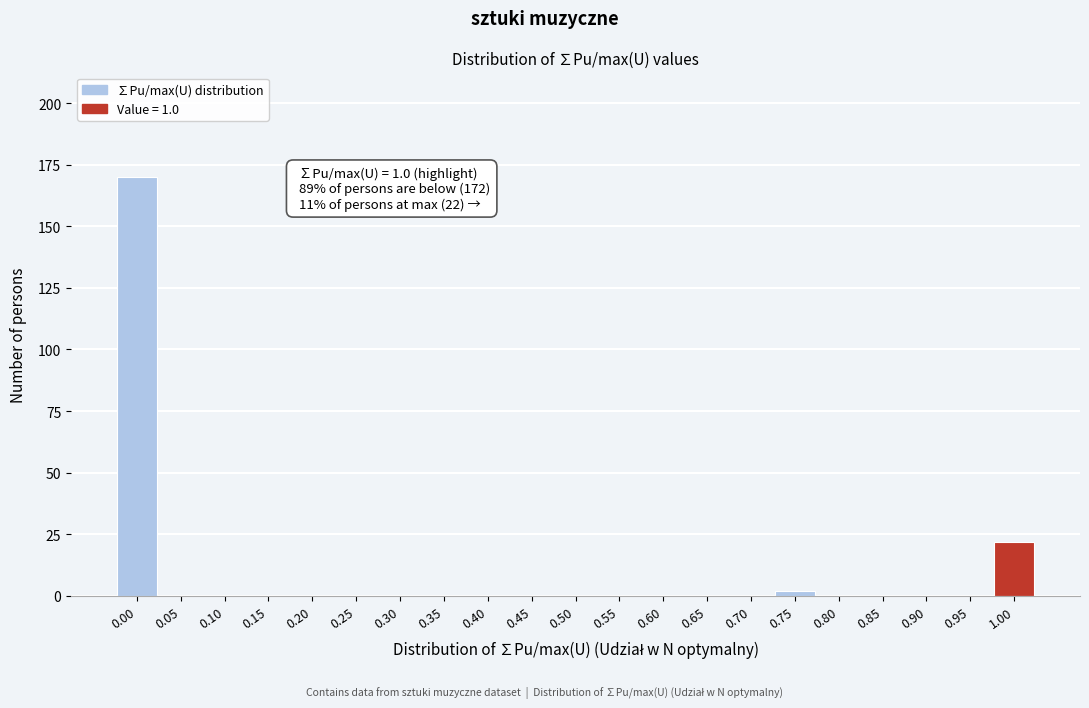

Which range on the x-axis has the tallest bar?

-0.025 to 0.025